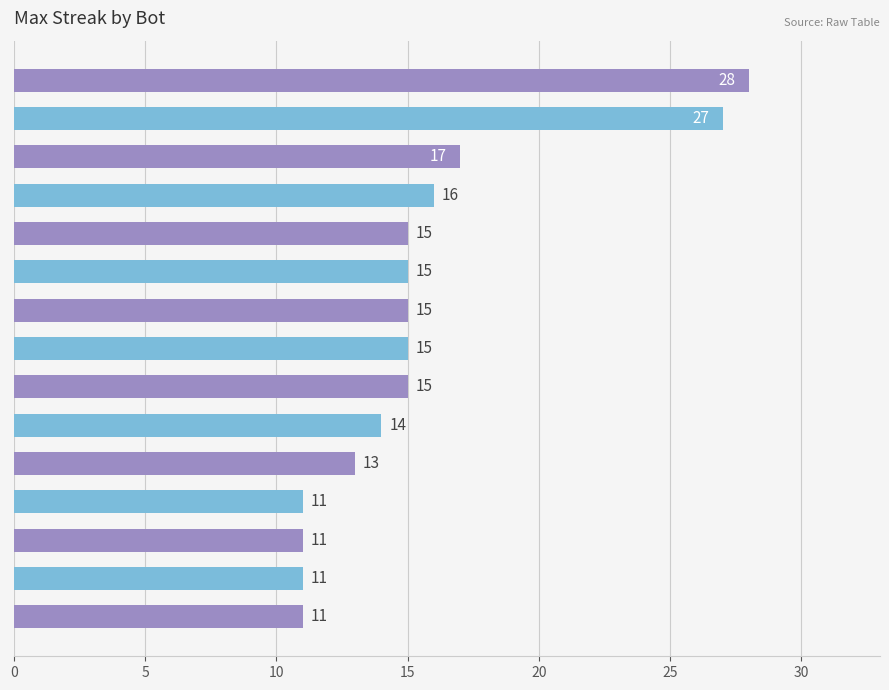

At which label is the value closest to 19?

Bot 12